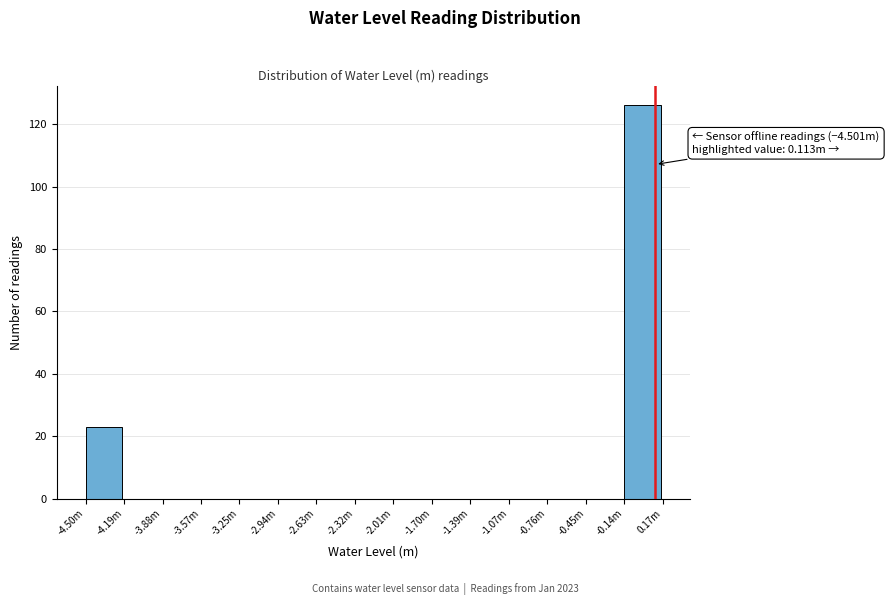

Reading left to right, what are all the values shown in this chart?

-4.50m=23	-4.19m=0	-3.88m=0	-3.57m=0	-3.25m=0	-2.94m=0	-2.63m=0	-2.32m=0	-2.01m=0	-1.70m=0	-1.39m=0	-1.07m=0	-0.76m=0	-0.45m=0	-0.14m=126